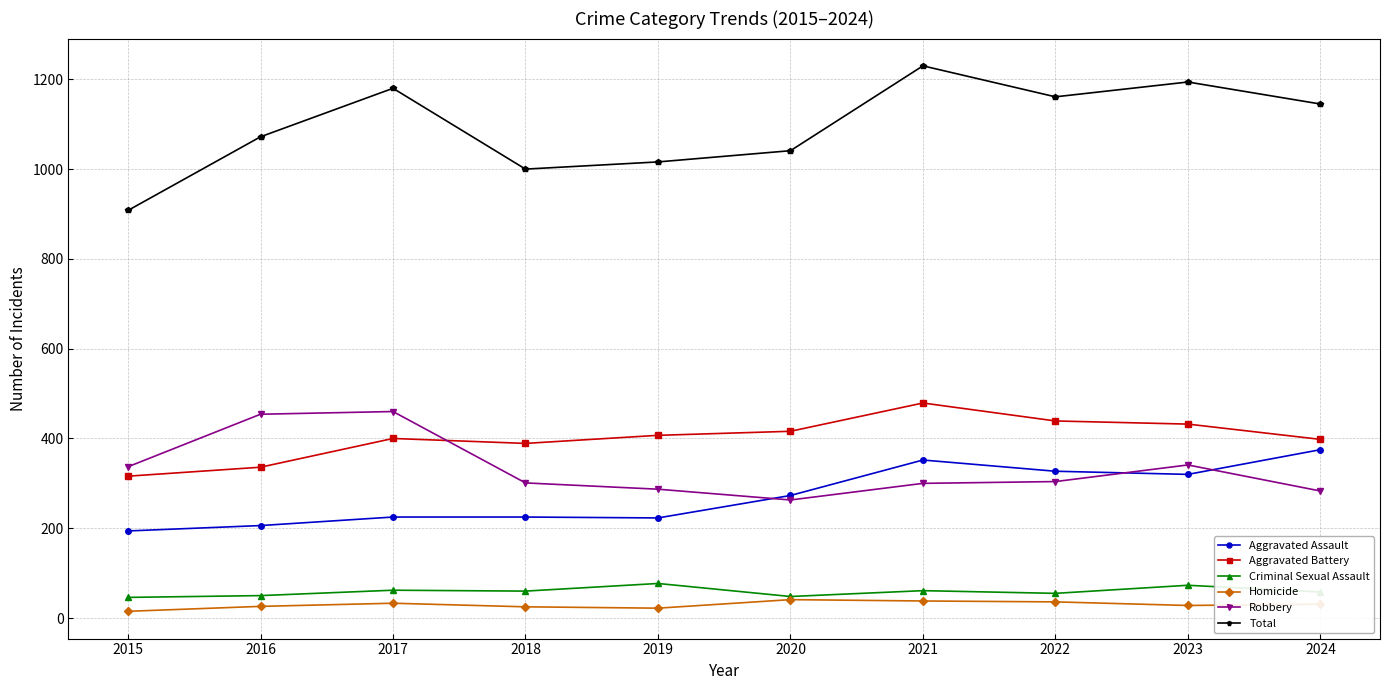

True or false: Robbery has more than 1 interior local peaks.

True